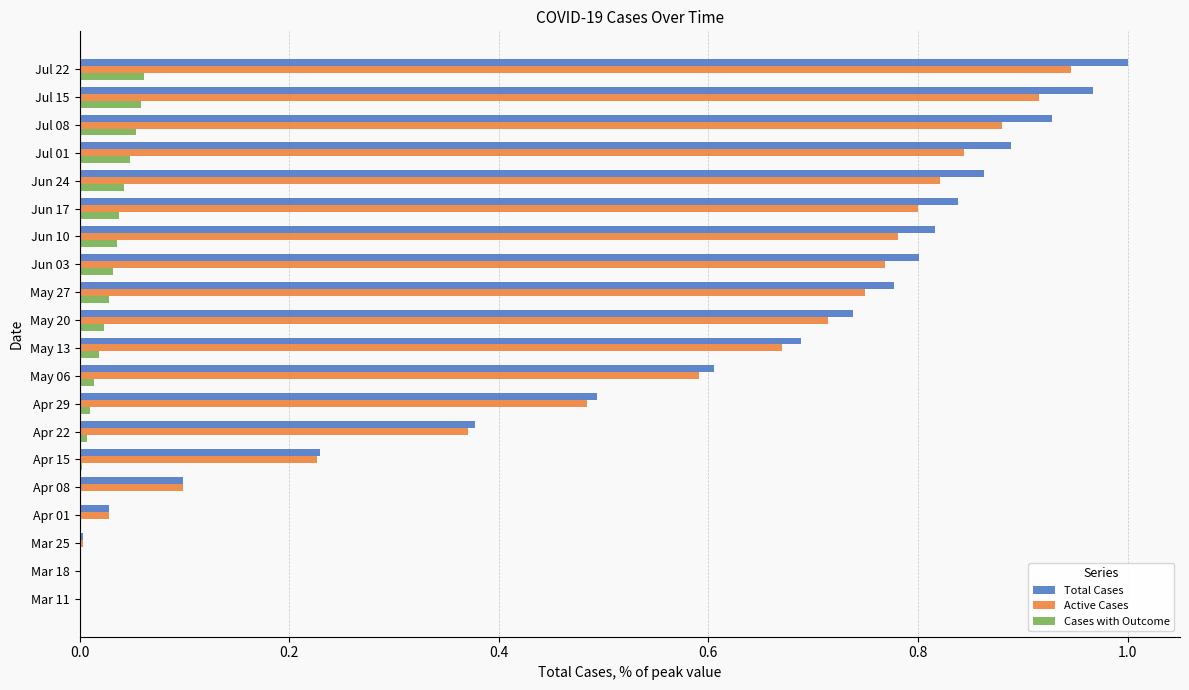

Is it true that Active Cases equals 0.4 at Jul 01?

False